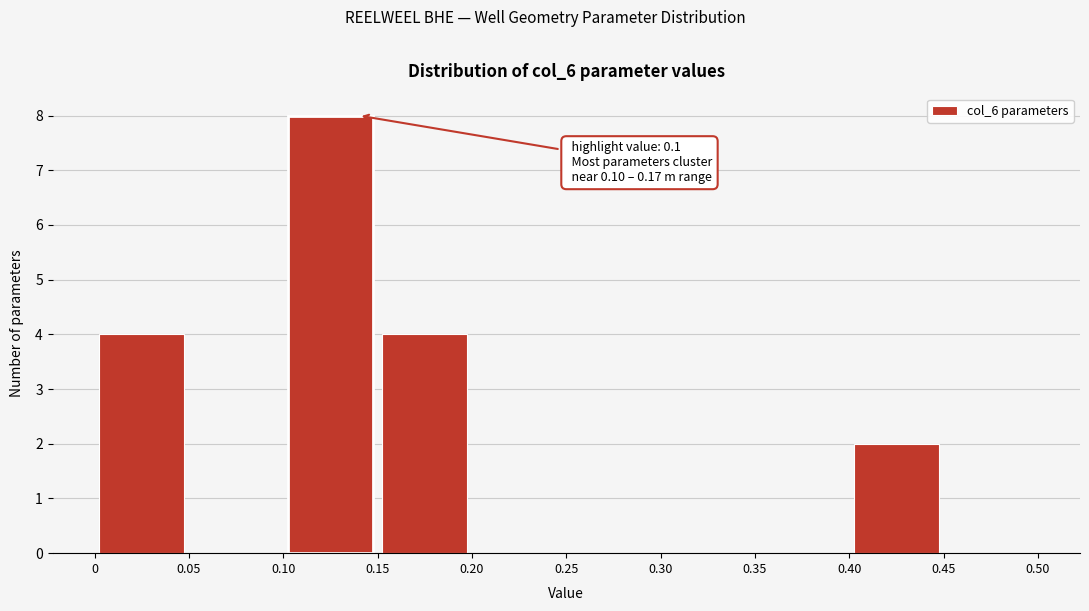

Over which range of the x-axis is the bar tallest?

0.10 to 0.15